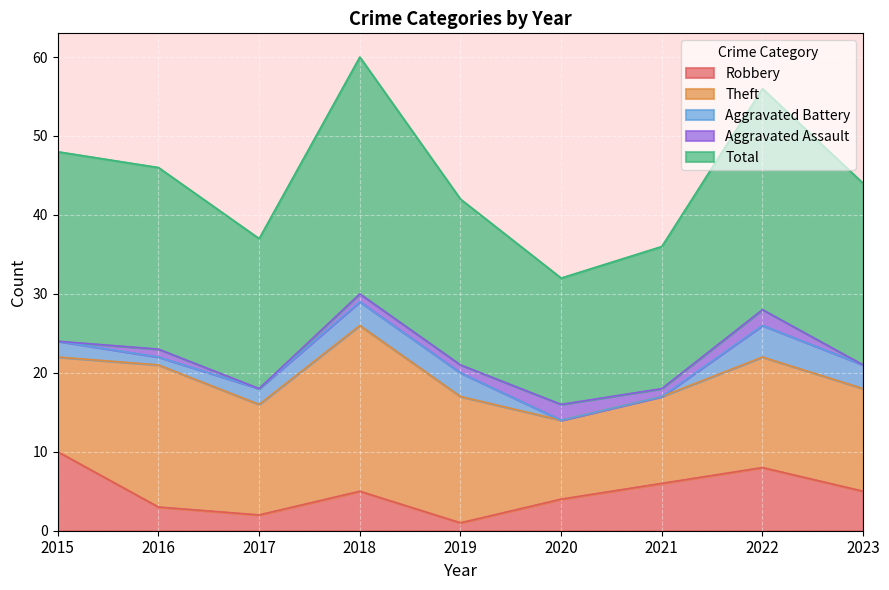

At which category is the sum across all series the highest?

2018